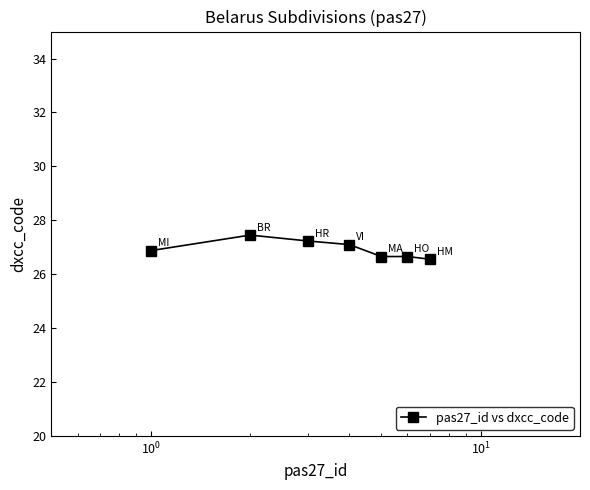

Reading right to left, transcribe all the data shown in this chart.

26.6	26.7	26.7	27.1	27.2	27.5	26.9